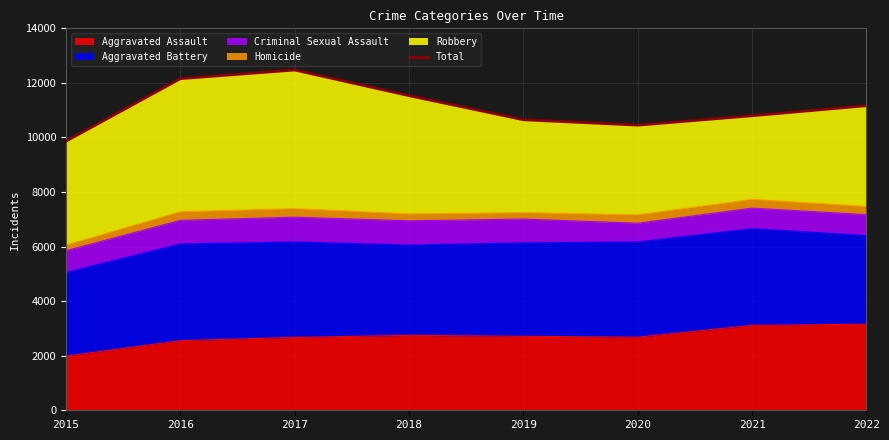

How many interior local peaks (higher than both neighbors) does the data have?

1